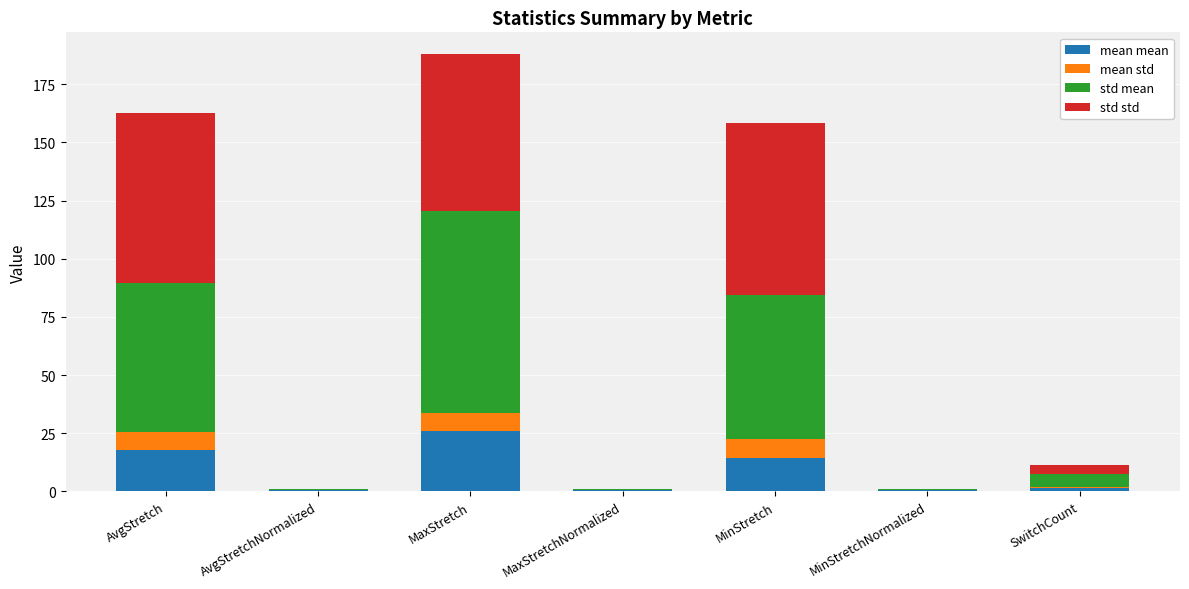

At which category is the sum across all series the highest?

MaxStretch